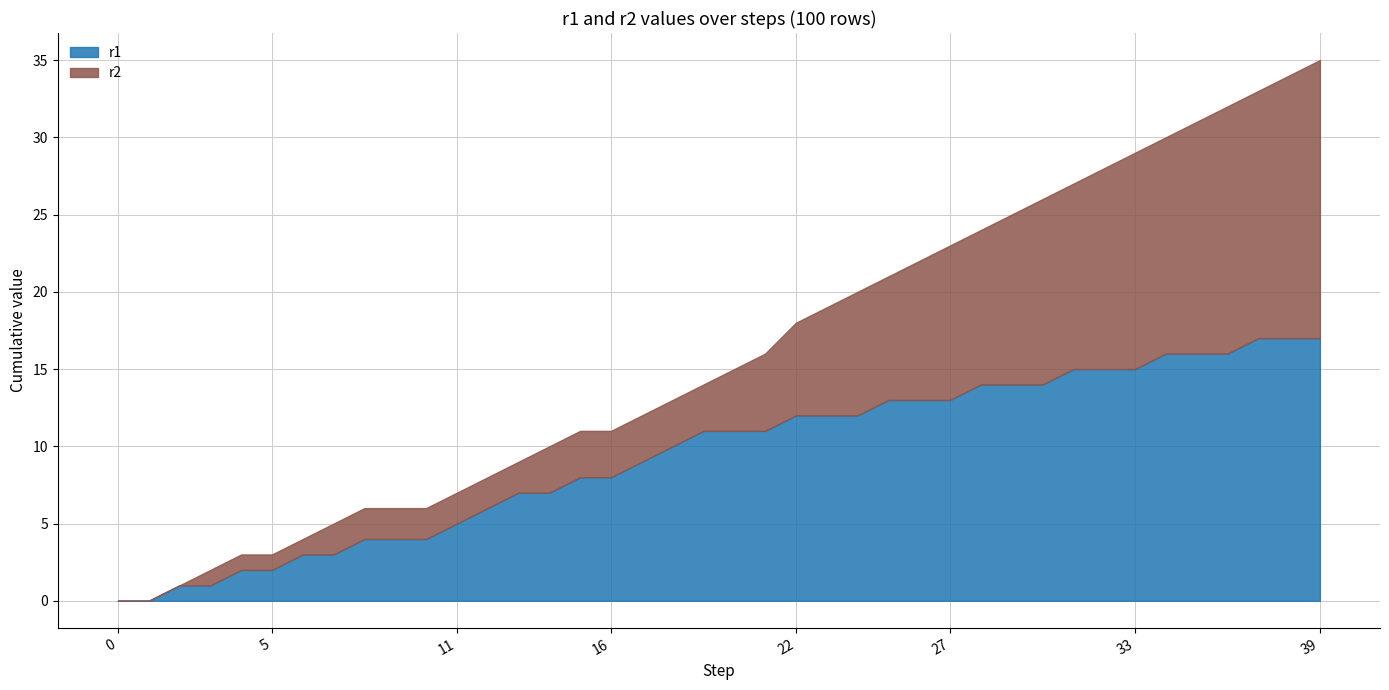

Is it true that r1 equals 12 at 22?

True